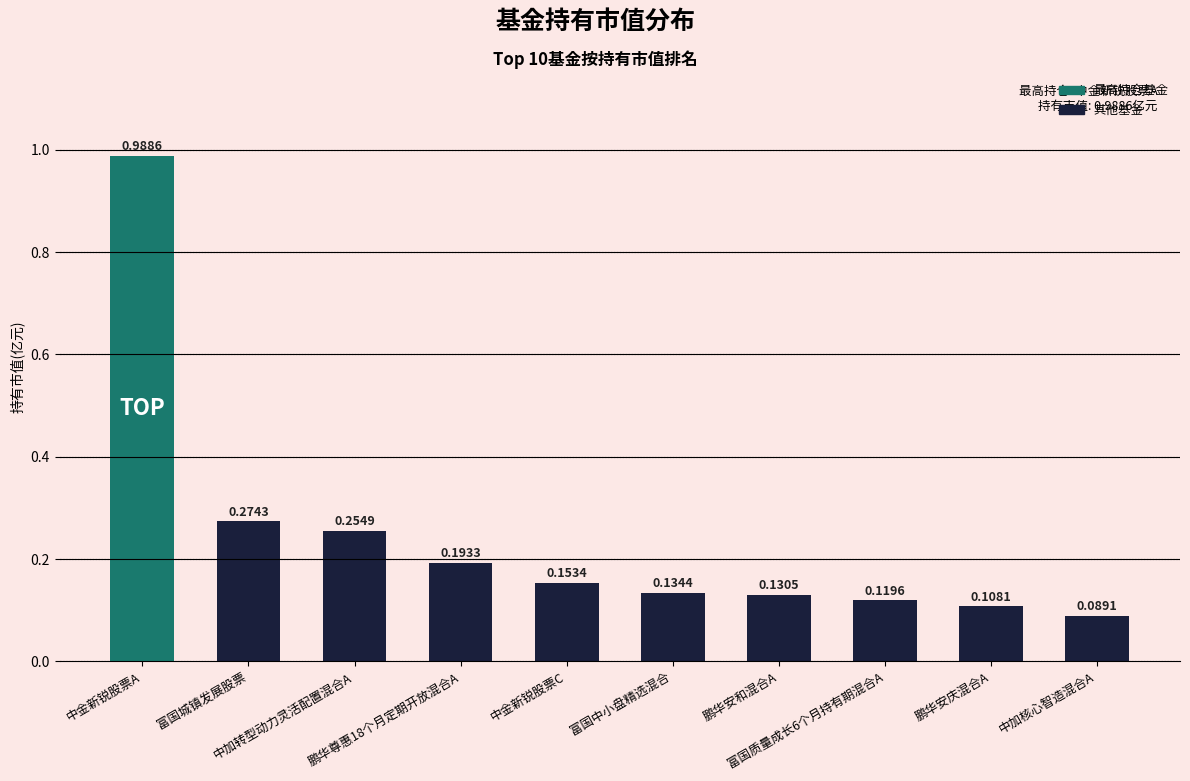

What is the sum of all values?

2.4